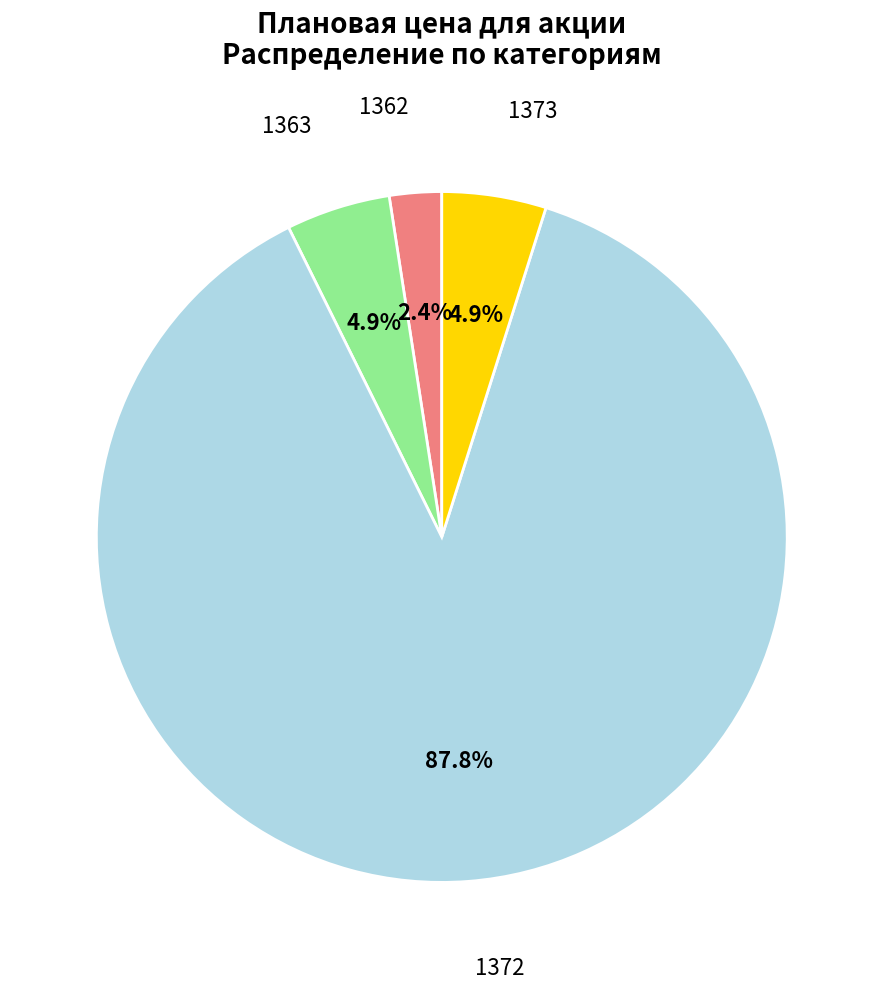

To the nearest percent, what is the average slice percentage?

25%